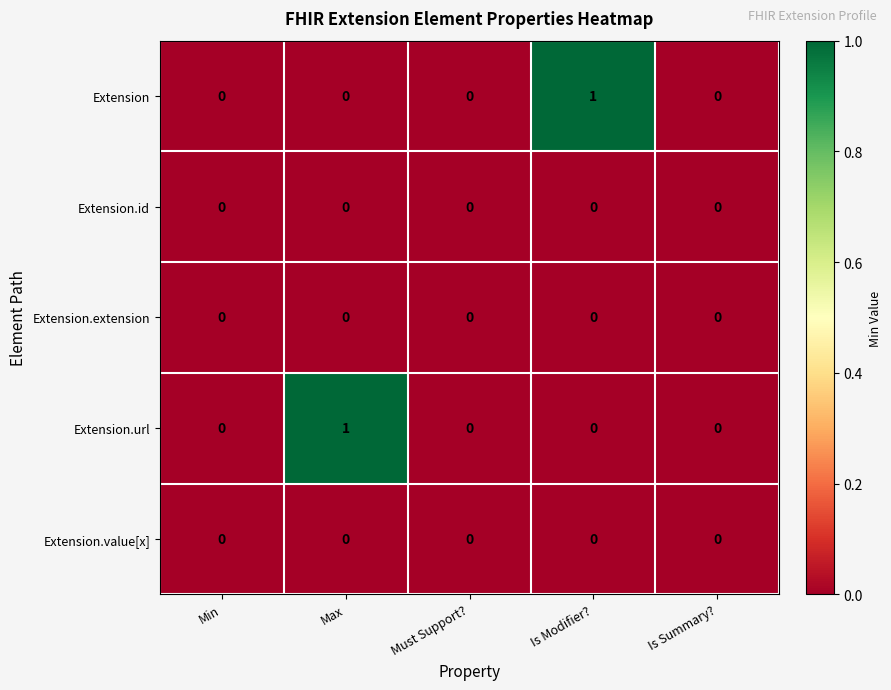

Count the Extension.url values in the range 0 to 1.

5